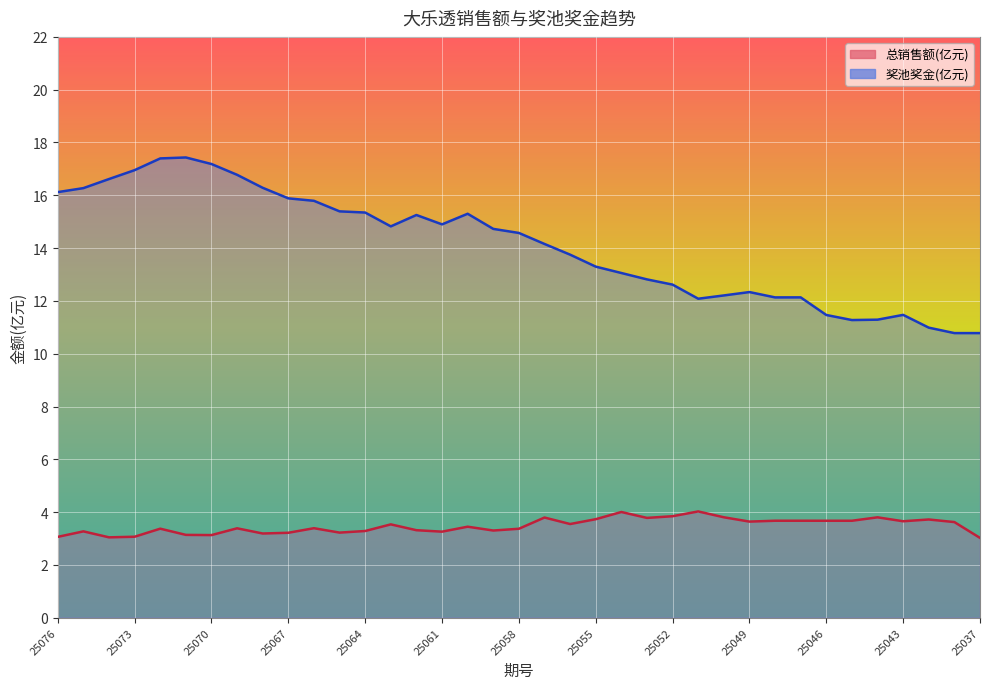

What is the maximum value for 总销售额(亿元)?

4.0